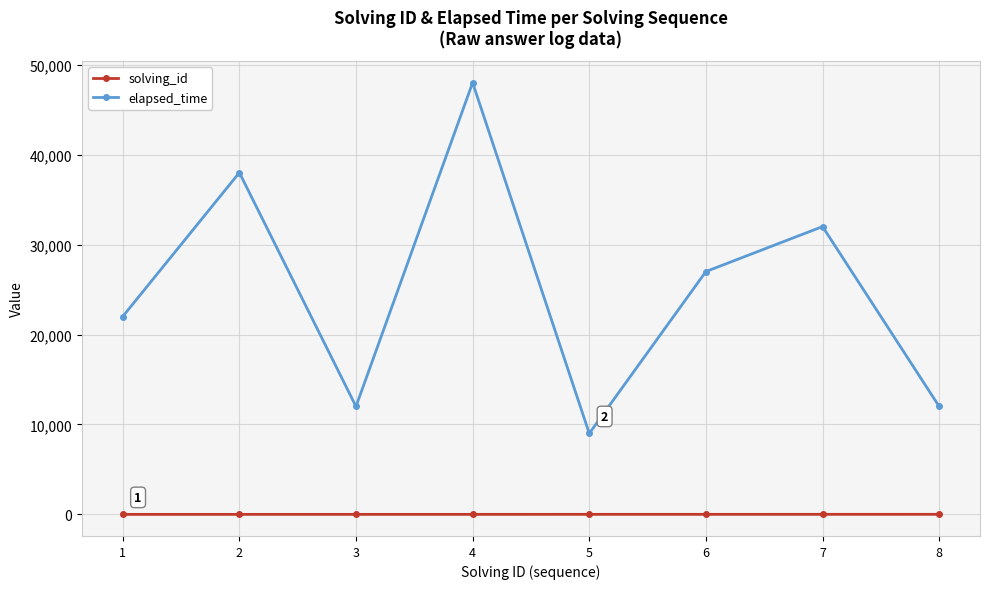

At how many categories does at least one series exceed 40007?

1